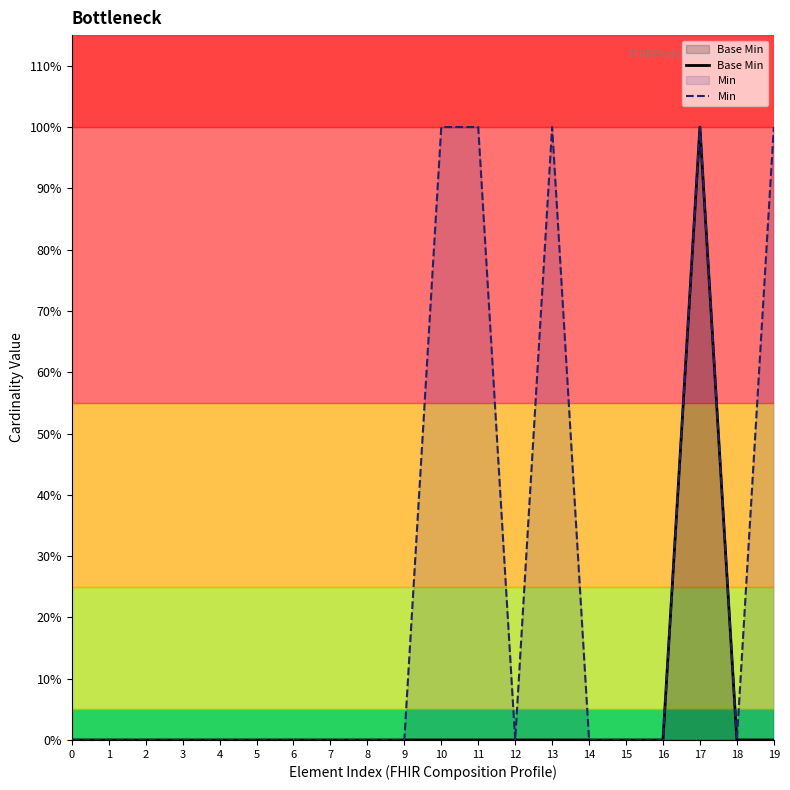

Which series has the largest range (max minus min)?

Base Min